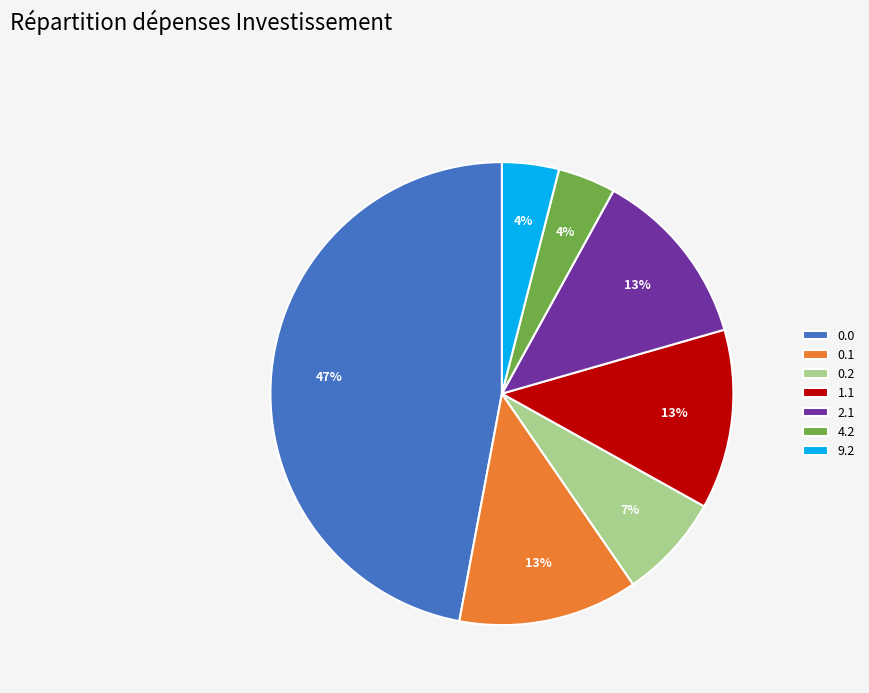

How many slices are in this pie chart?

7